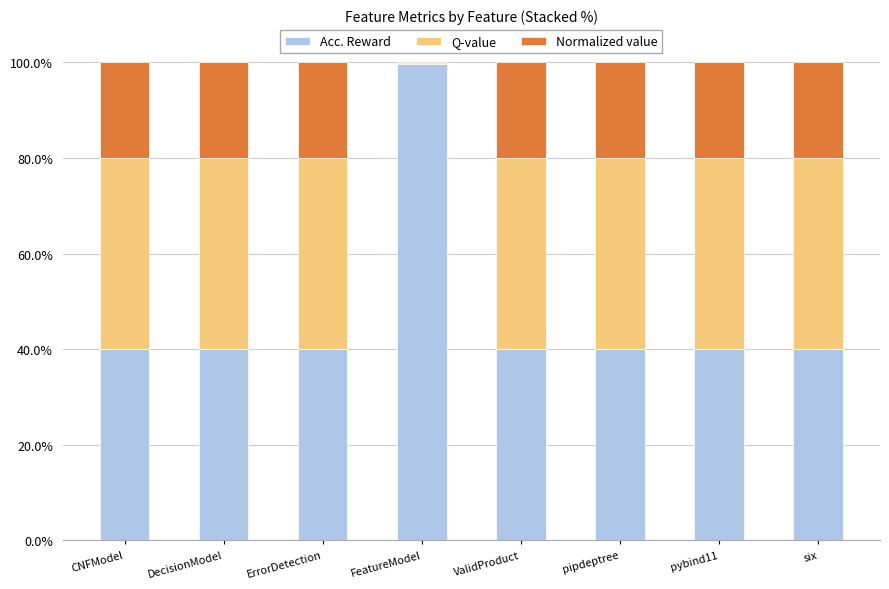

Is it true that Acc. Reward equals 99.7 at FeatureModel?

True